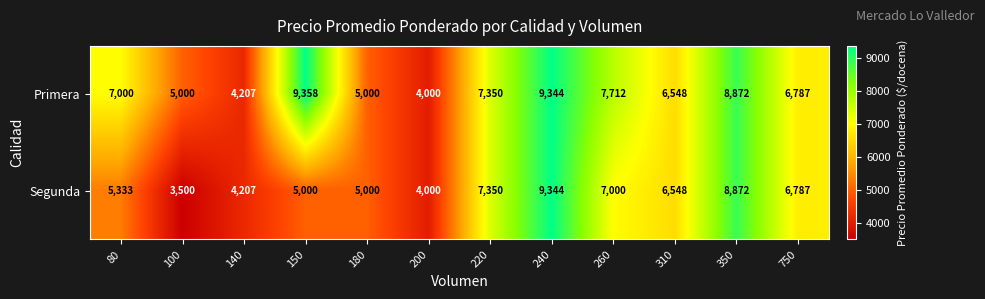

Which series has the largest range (max minus min)?

Segunda